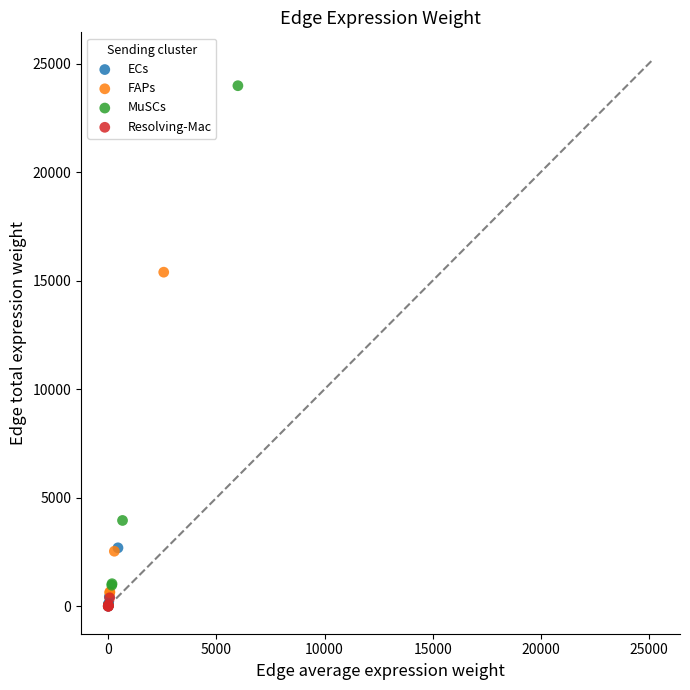

Which series contains the highest Y value?

MuSCs